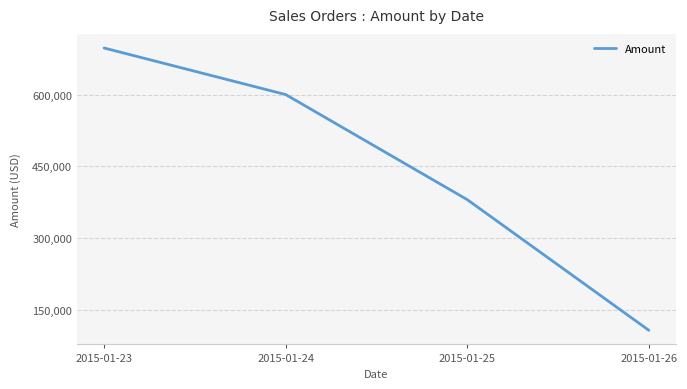

How many values are below 600000?

2